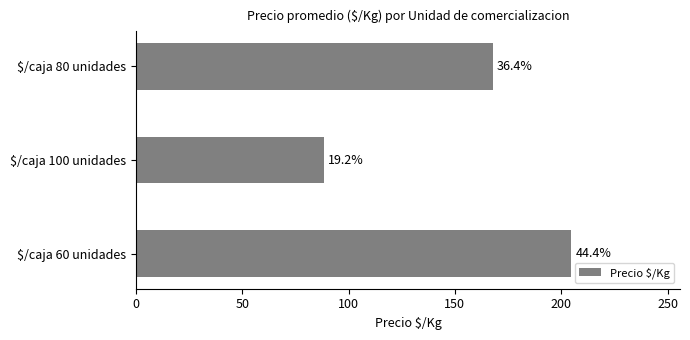

Are the bars grouped side by side (vs. stacked)?

No